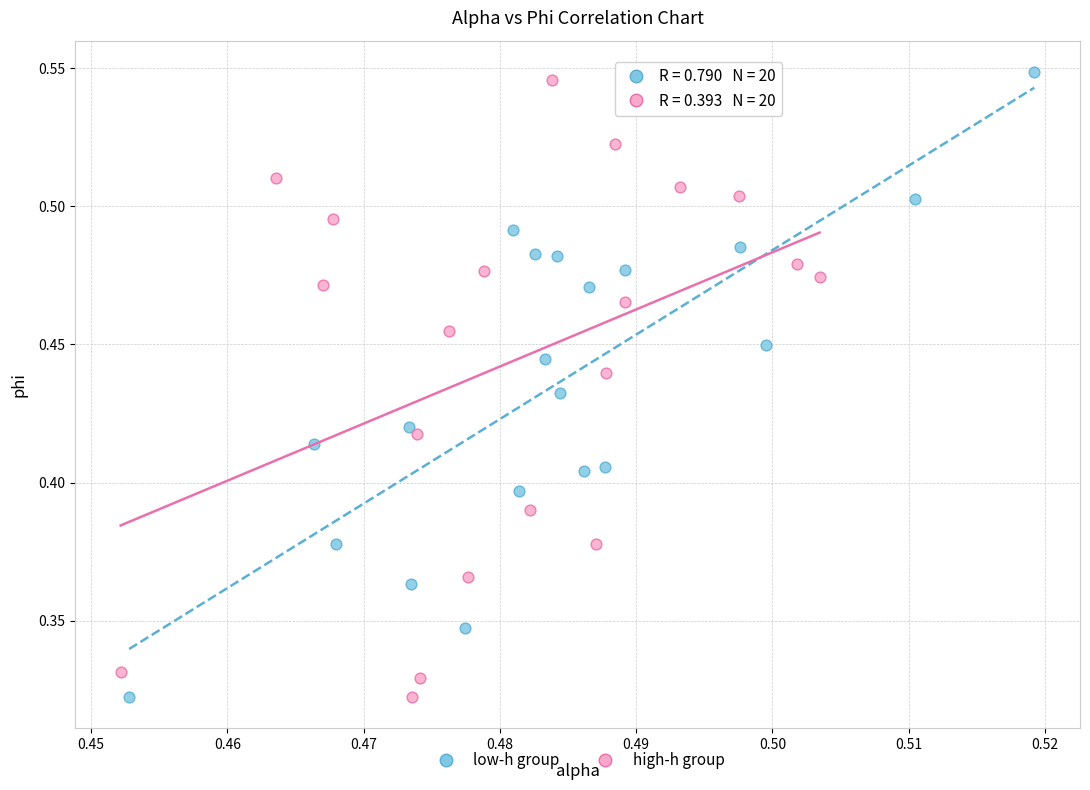

What are all the series names shown in the legend?

low-h group, high-h group